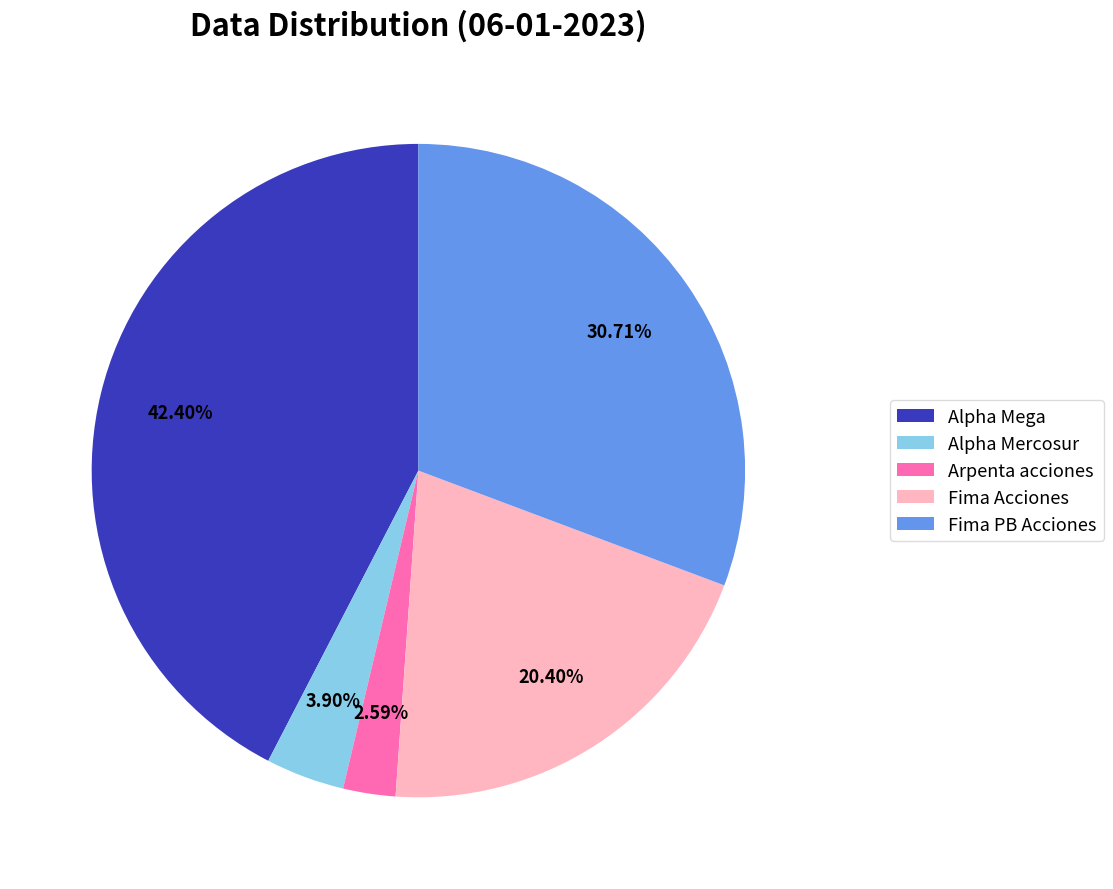

Is there a majority slice in this chart?

No